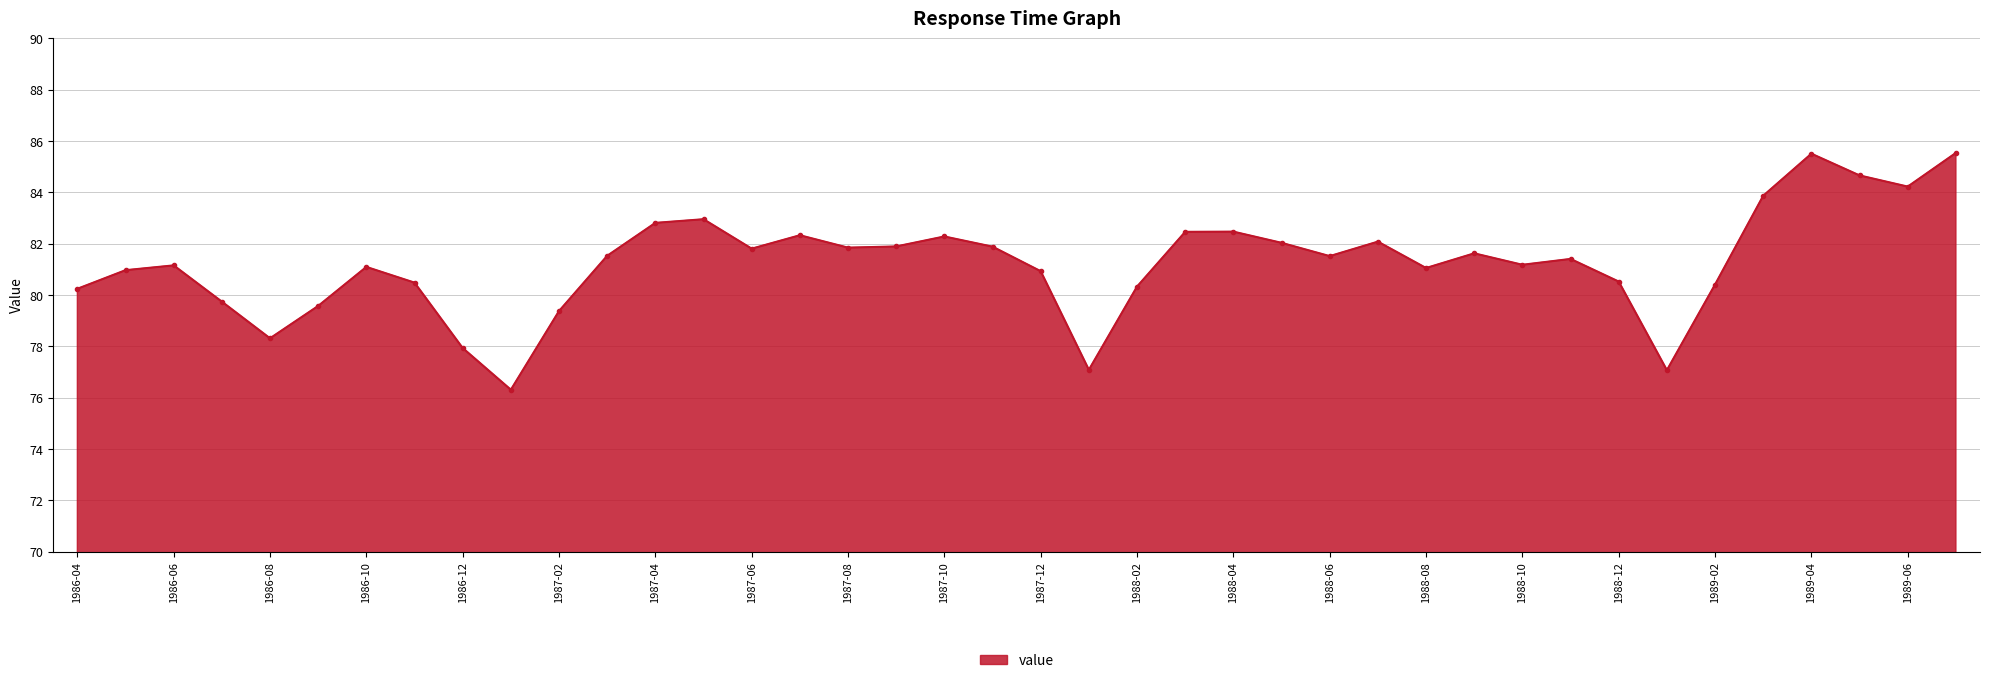

True or false: the data has more than 1 interior local peaks.

True